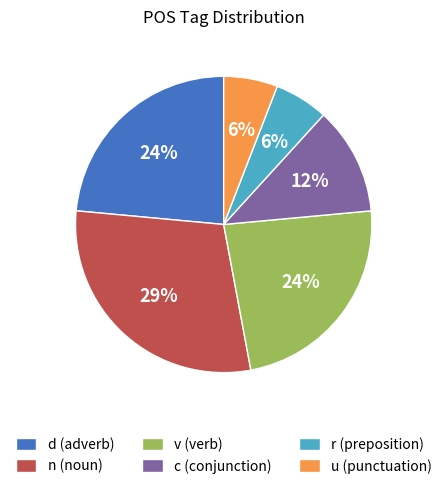

Which category has the biggest portion of the pie?

n (noun)